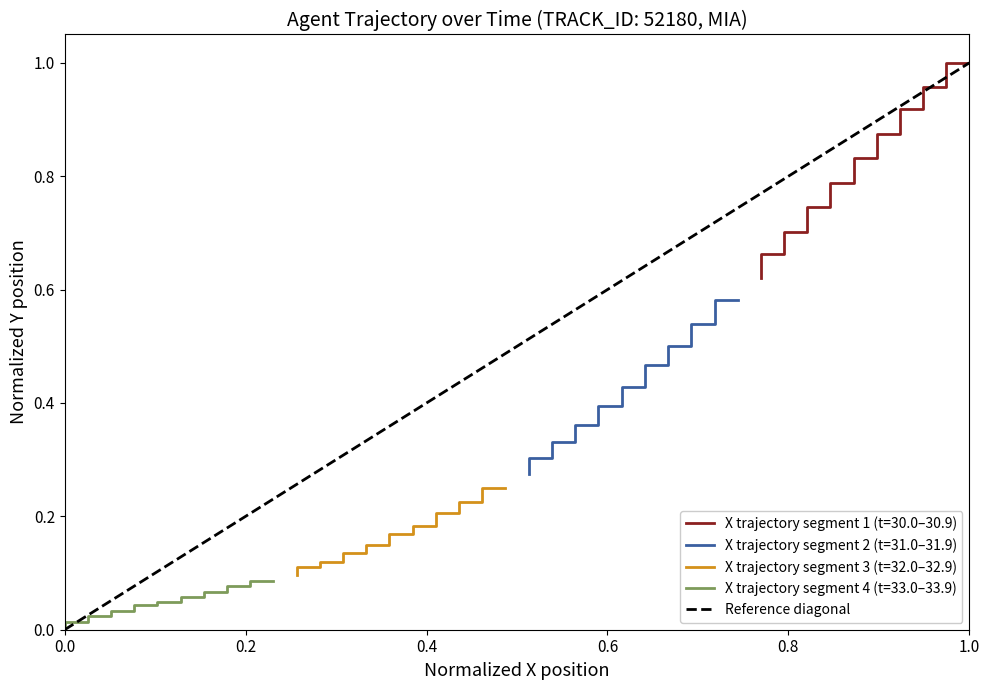

Count the values in the range 0 to 1.

2